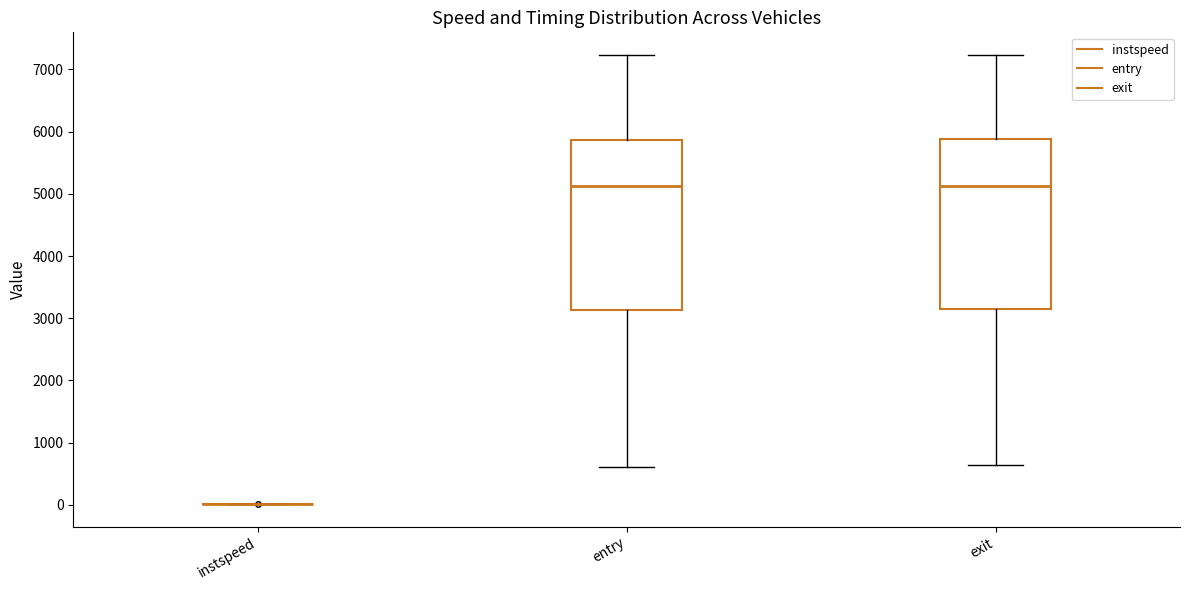

Reading left to right, transcribe this box plot: for each box, give where its median line is, the range the box spans, and where its two whiskers end, as read against the y-axis. The values are not printed on the chart, so give them approximately, as read against the axis.

instspeed: box collapsed to a line at 0, whiskers 0 to 0
entry: median 5100, box 3100 to 5900, whiskers 600 to 7200
exit: median 5100, box 3200 to 5900, whiskers 600 to 7200